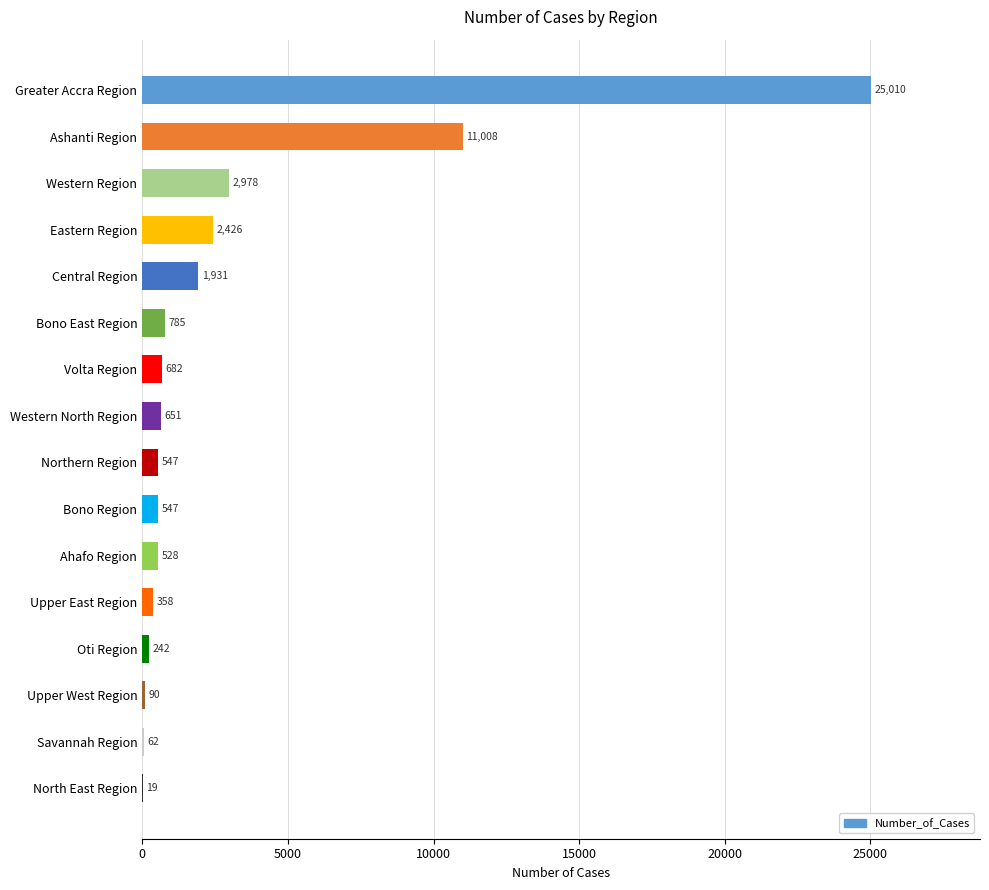

Reading bottom to top, list all the values displayed in this chart.

North East Region=19	Savannah Region=62	Upper West Region=90	Oti Region=242	Upper East Region=358	Ahafo Region=528	Bono Region=547	Northern Region=547	Western North Region=651	Volta Region=682	Bono East Region=785	Central Region=1931	Eastern Region=2426	Western Region=2978	Ashanti Region=11008	Greater Accra Region=25010